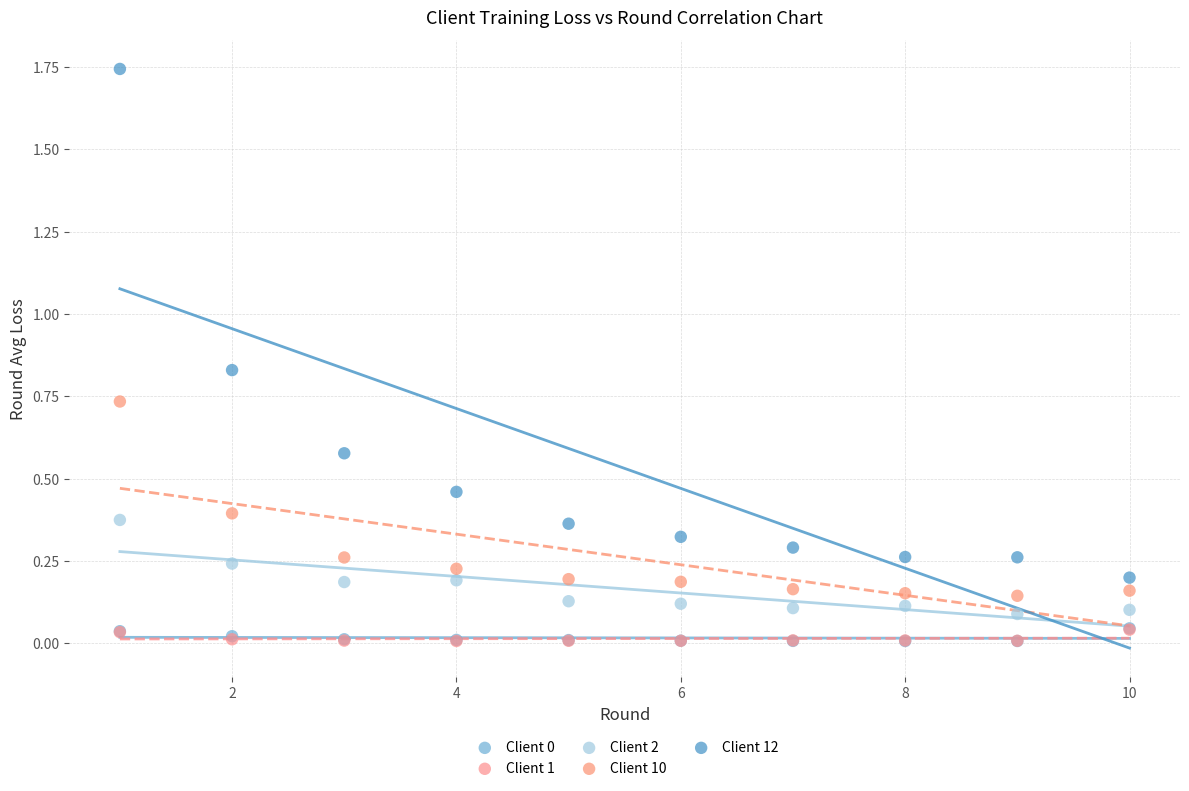

Which series reaches the maximum Y coordinate?

Client 12